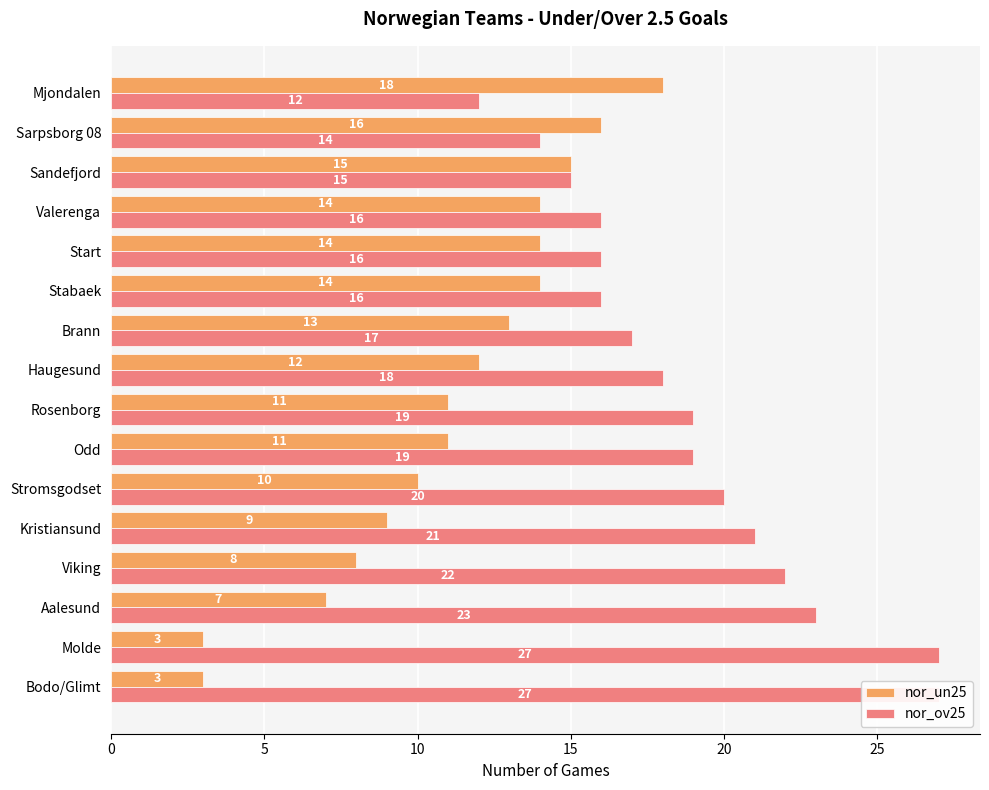

The value of nor_ov25 at 9 is 10. True or false?

False